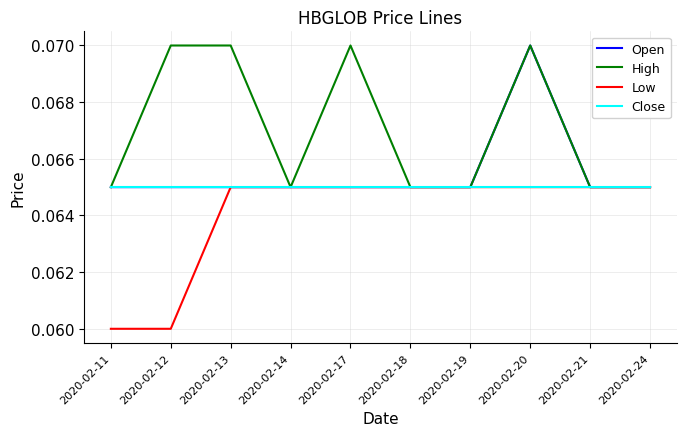

Count the number of data series in this chart.

4